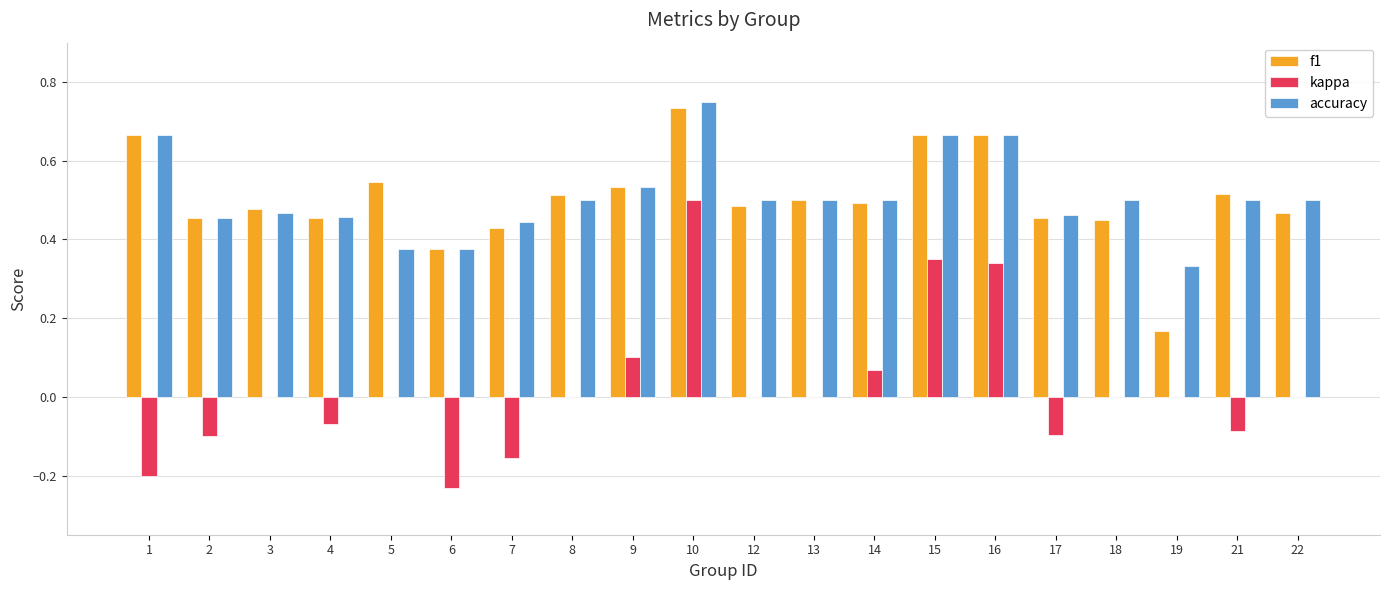

What is the sum of all f1 values?

10.1